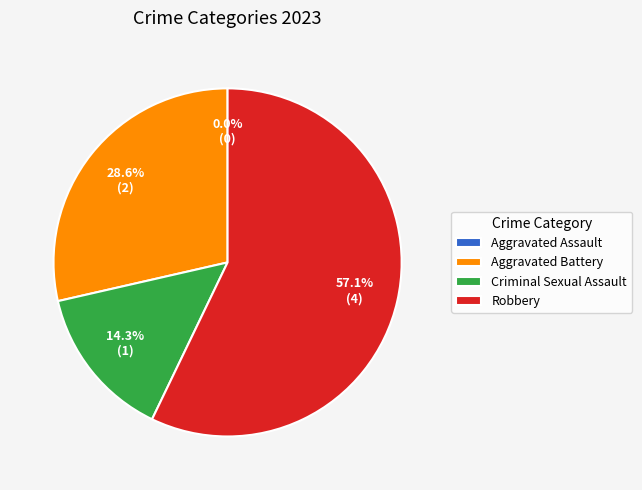

To the nearest percent, what is the difference between the Criminal Sexual Assault and Aggravated Battery slice percentages?

14%